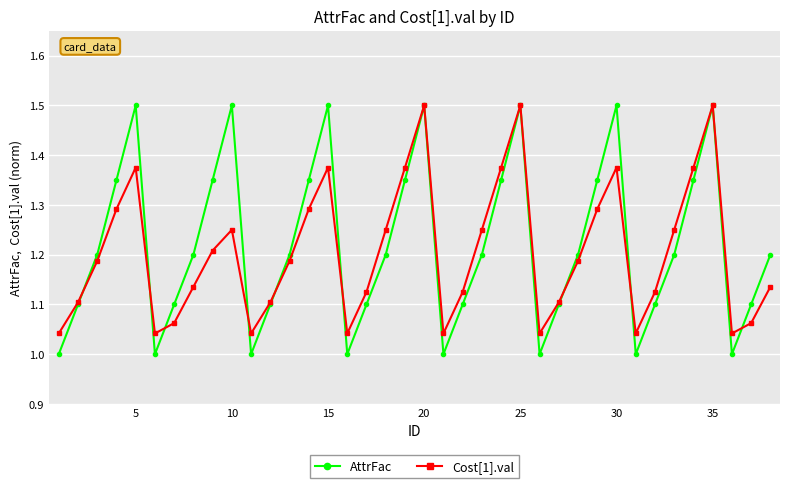

What is the difference between the maximum and minimum values in the AttrFac series?

0.5